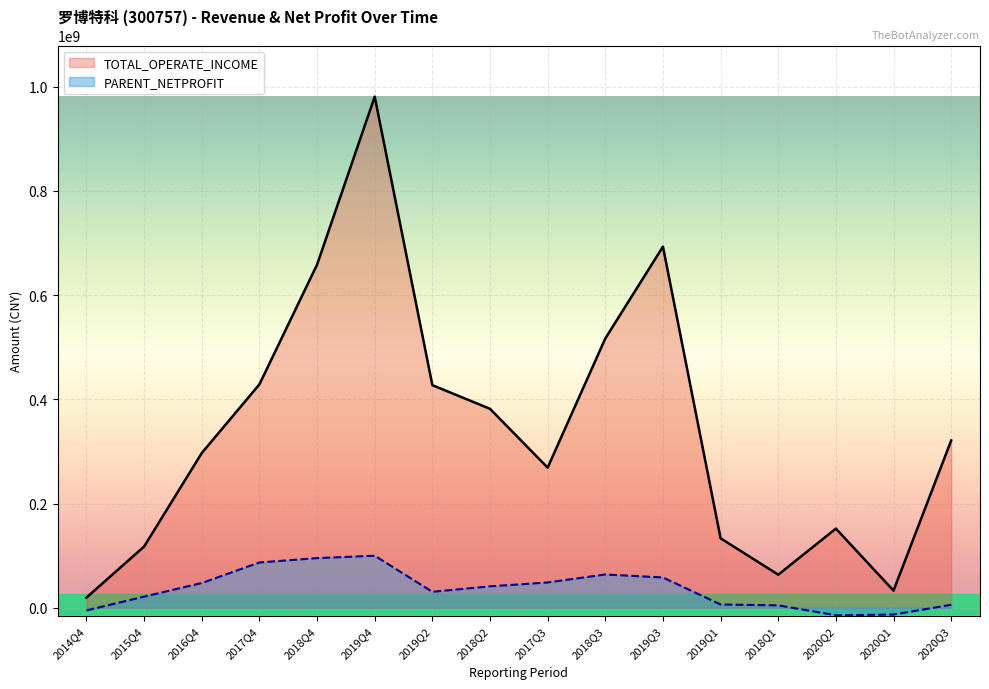

Reading right to left, list all the values displayed in this chart.

TOTAL_OPERATE_INCOME: 2020Q3=321069186.8	2020Q1=32951083.6	2020Q2=151925169.7	2018Q1=63530448.2	2019Q1=133350649.7	2019Q3=693164739.6	2018Q3=516913351.8	2017Q3=269033222.2	2018Q2=381872306.8	2019Q2=427314910.4	2019Q4=981033595.8	2018Q4=658584896.1	2017Q4=428862172.9	2016Q4=297024280.6	2015Q4=117593365.2	2014Q4=19560922.8
PARENT_NETPROFIT: 2020Q3=5683368.5	2020Q1=-13015218.8	2020Q2=-14343303.3	2018Q1=4588426.5	2019Q1=6284381.0	2019Q3=58143181.2	2018Q3=63889945.1	2017Q3=48571948.4	2018Q2=41111766.7	2019Q2=30622768.9	2019Q4=99880988.9	2018Q4=95325854.8	2017Q4=86920574.1	2016Q4=47499192.9	2015Q4=21397428.2	2014Q4=-5157158.6